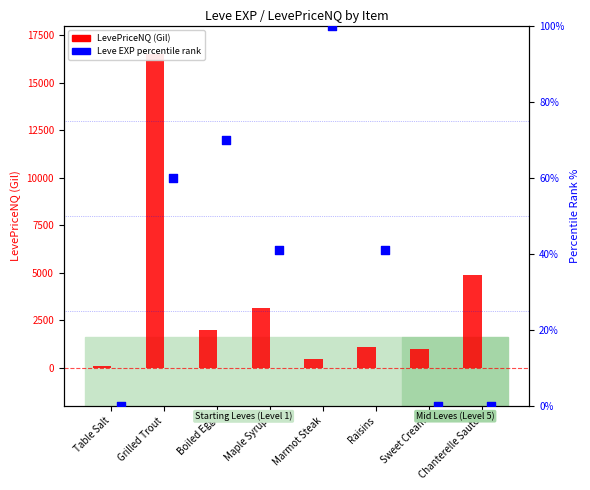

At which category is the sum across all series the highest?

Grilled Trout